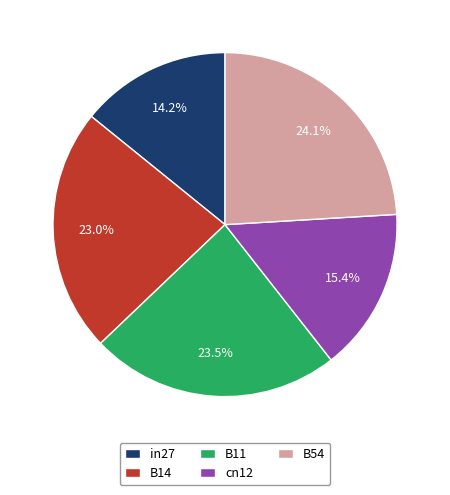

Rank the categories by value from highest to lowest.

B54, B11, B14, cn12, in27